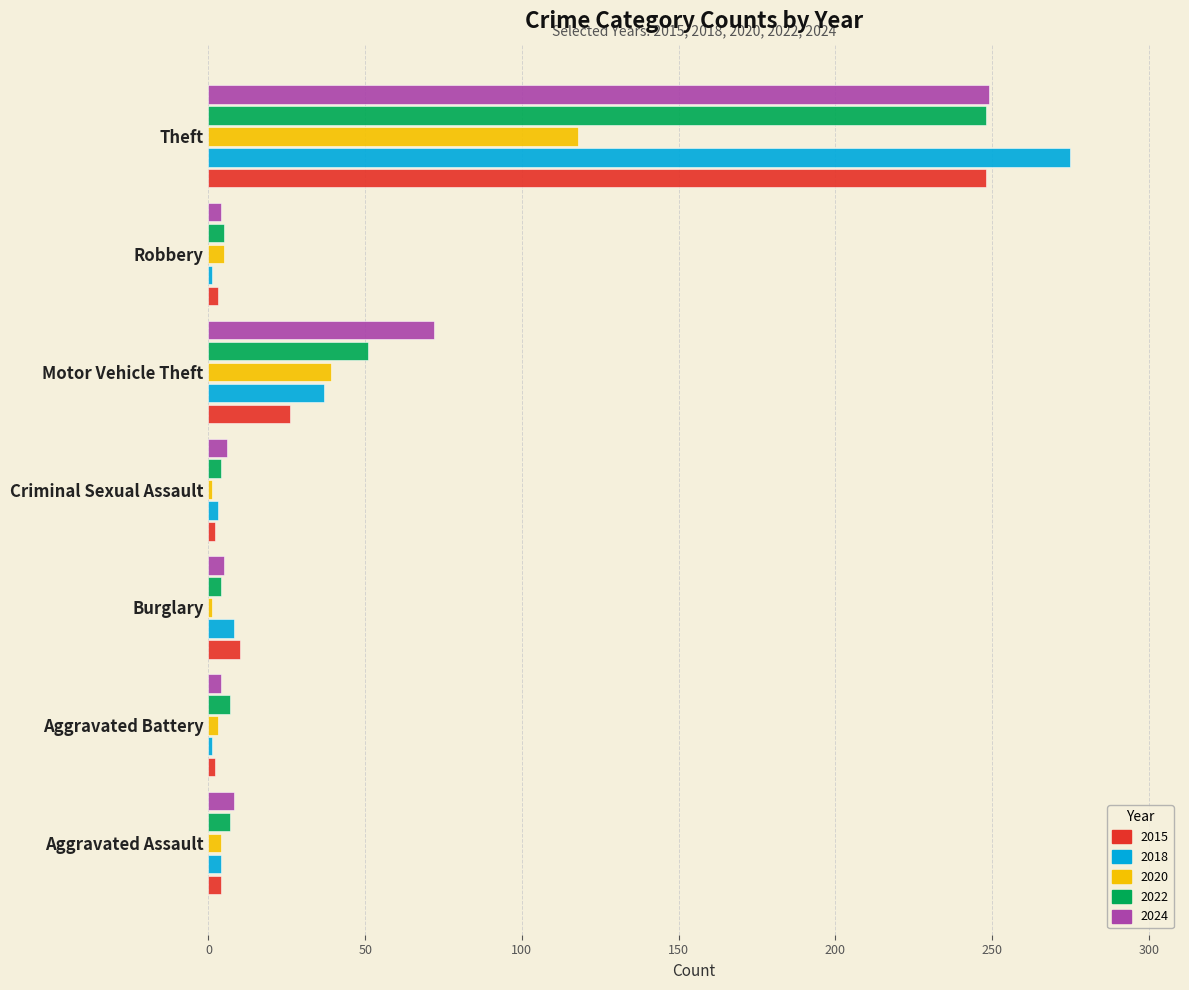

Count the number of categories in the chart.

7